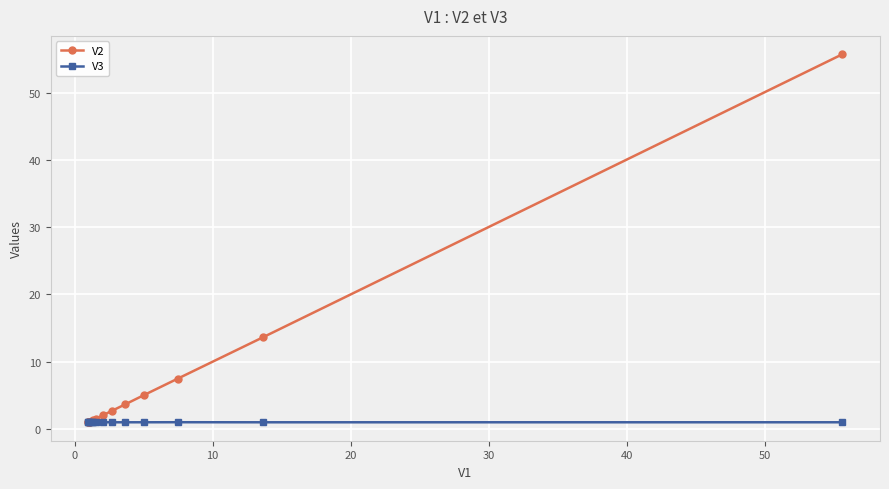

How many series are shown in this chart?

2